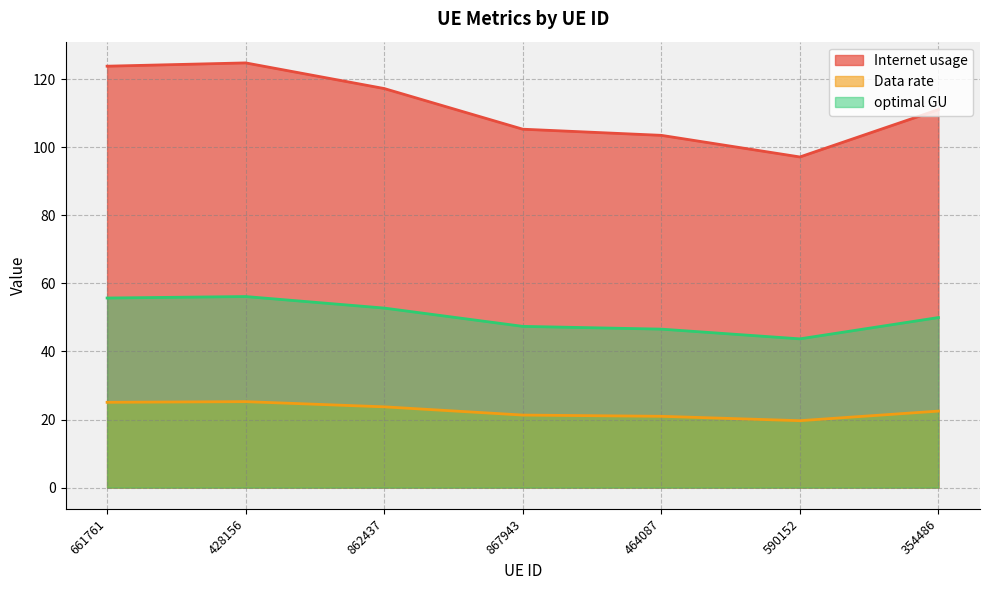

At which label is optimal GU closest to 49?

354486